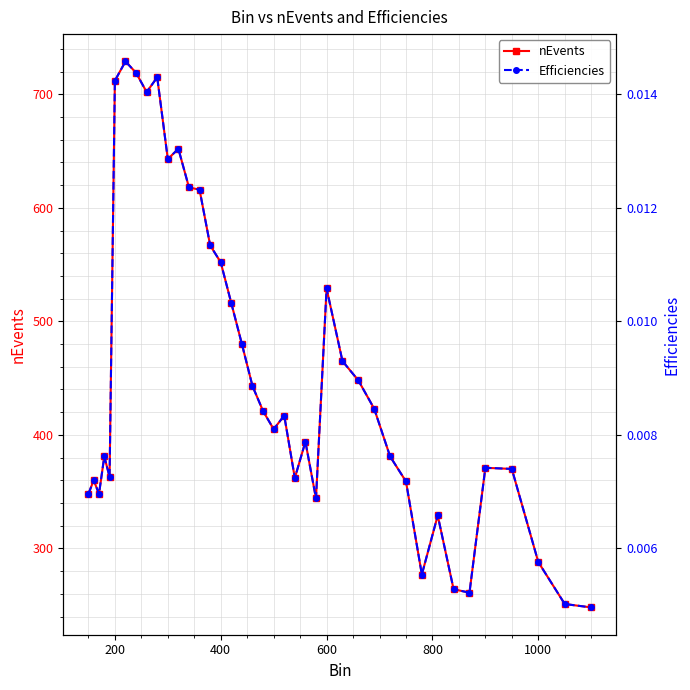

True or false: Efficiencies and nEvents intersect in this chart.

False